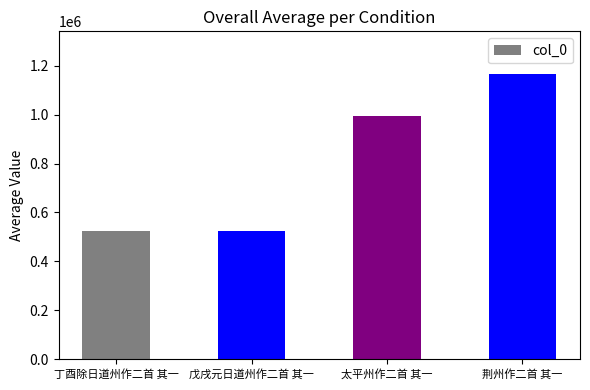

What is the value of the 4th bar from the left?

1165208